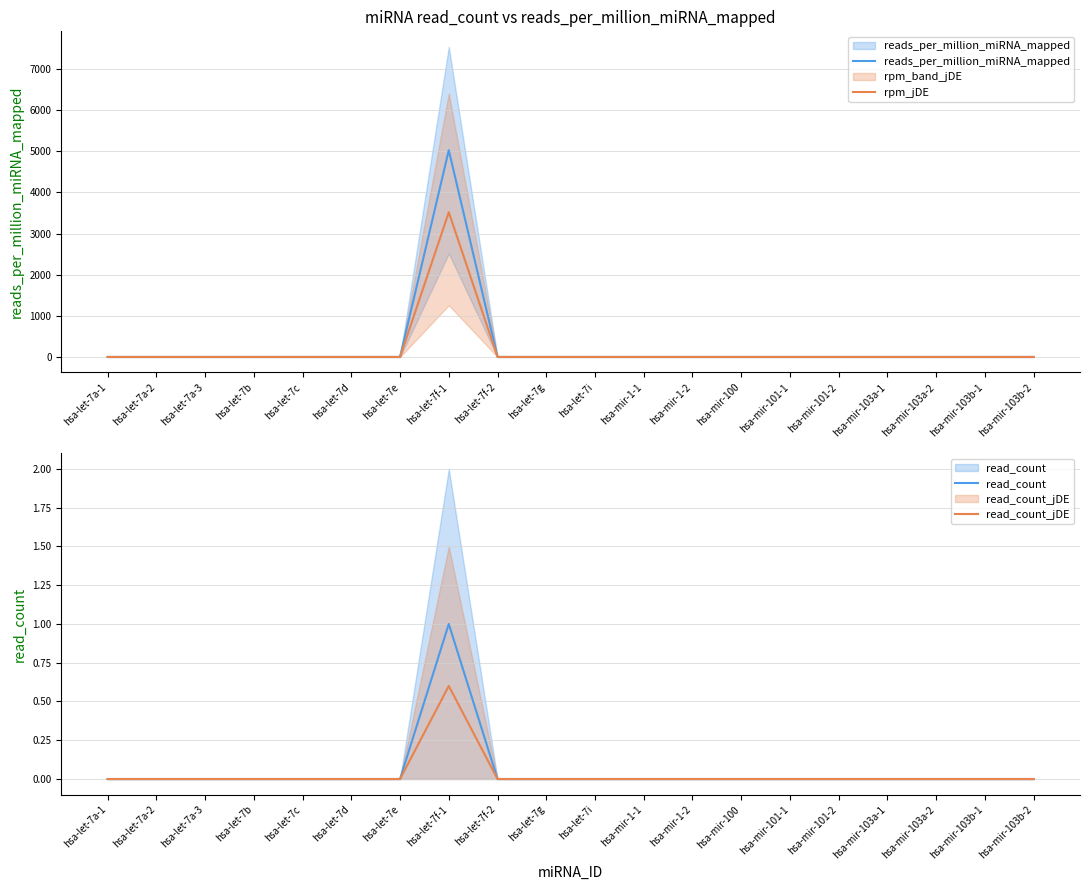

At which label is rpm_jDE closest to 1758?

hsa-let-7a-1